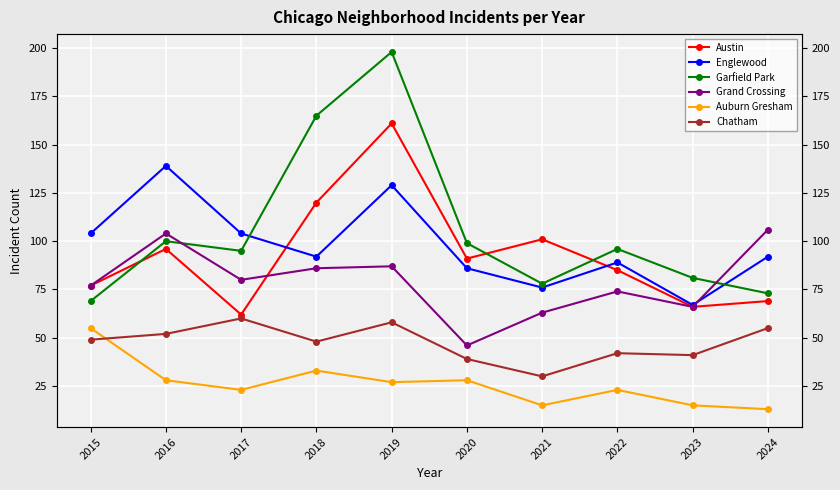

Is it true that Austin equals 120 at 2018?

True